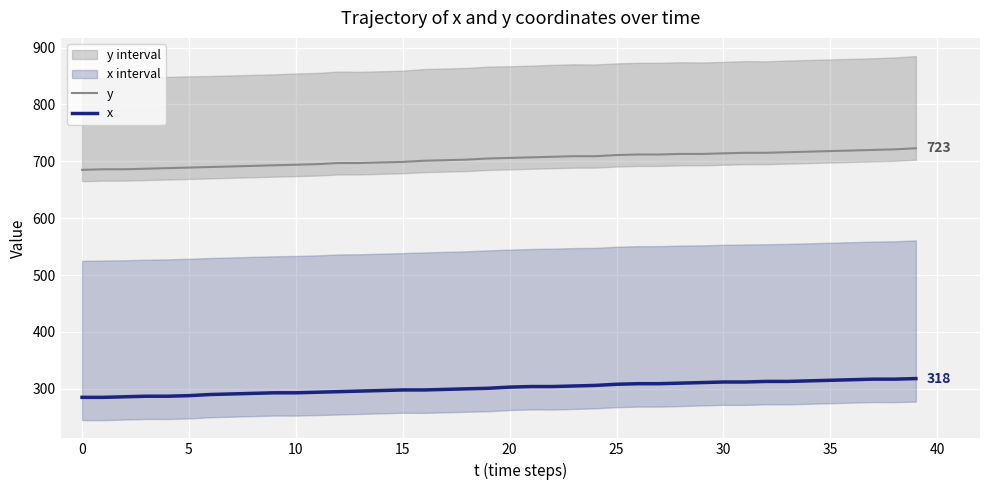

At which category is the sum across all series the highest?

39